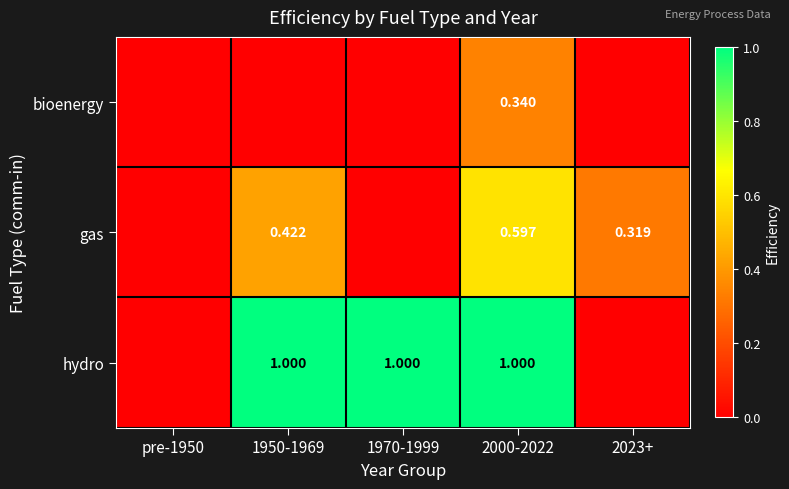

List the labels in order of gas value, largest first.

2000-2022, 1950-1969, 2023+, pre-1950, 1970-1999